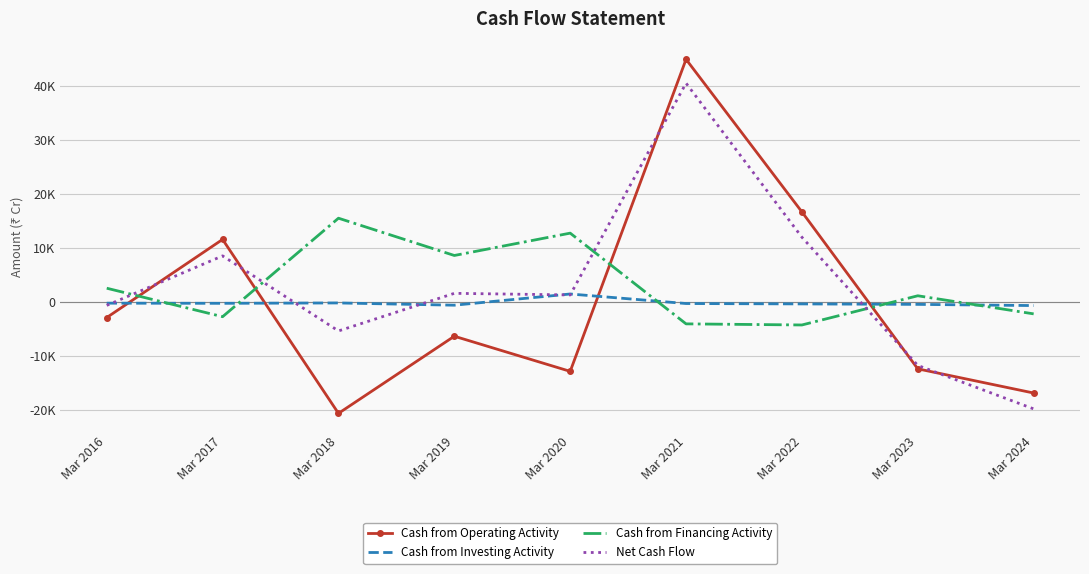

Reading left to right, extract all data points from this chart.

Cash from Operating Activity: -2927	11569	-20700	-6389	-12907	44976	16672	-12442	-16925
Cash from Investing Activity: -258	-285	-217	-633	1445	-324	-395	-481	-703
Cash from Financing Activity: 2517	-2768	15505	8590	12733	-4096	-4302	1115	-2242
Net Cash Flow: -667	8516	-5412	1568	1271	40556	11975	-11808	-19869